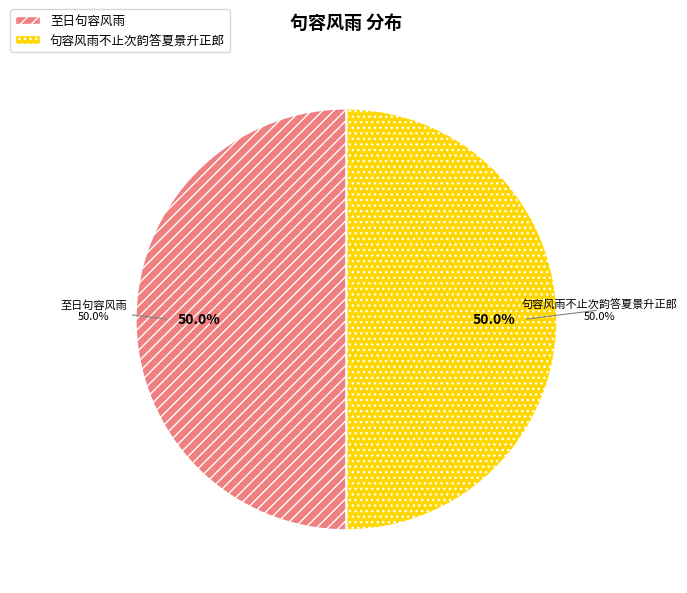

Which category accounts for the majority?

句容风雨不止次韵答夏景升正郎